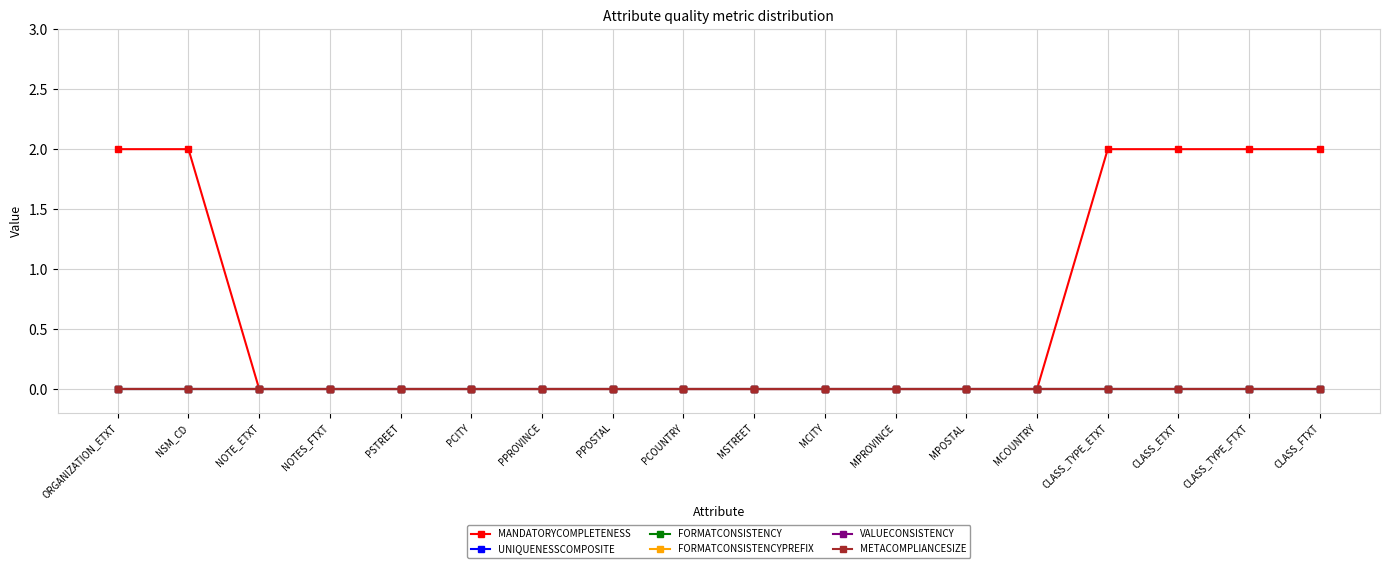

Does the chart have visible grid lines?

Yes